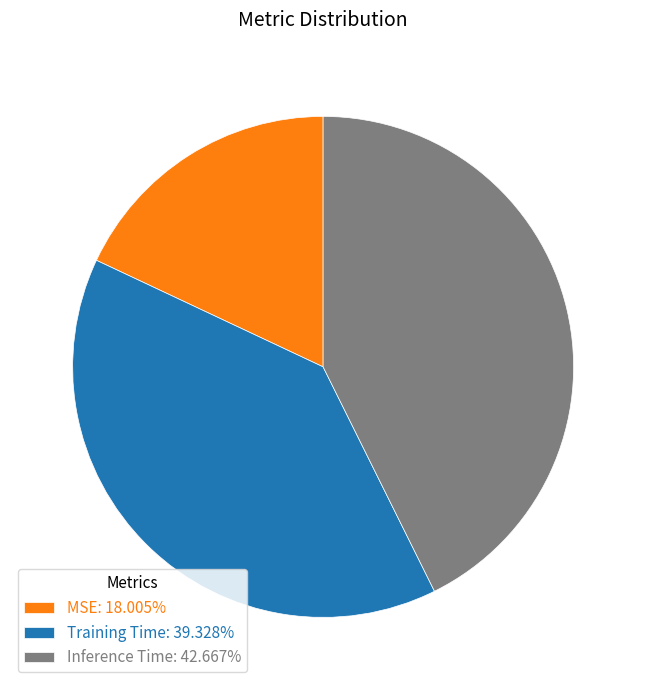

Combined, do Inference Time: 42.667% and Training Time: 39.328% account for over 50%?

Yes